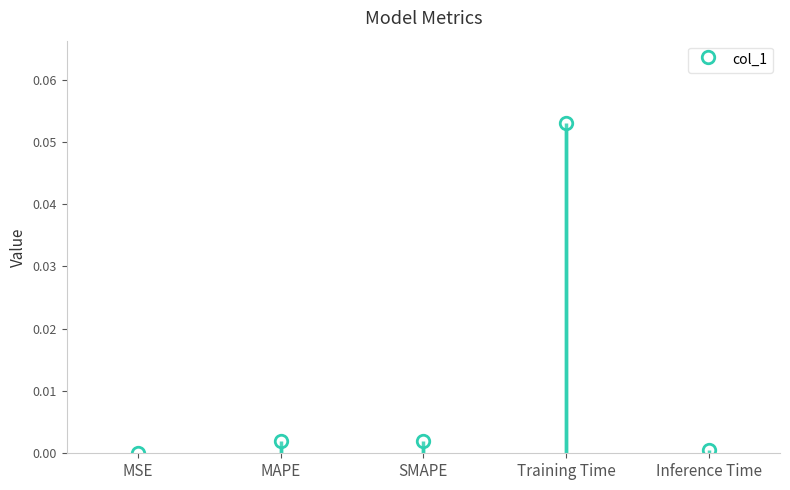

What is the difference between the maximum and minimum values?

0.1